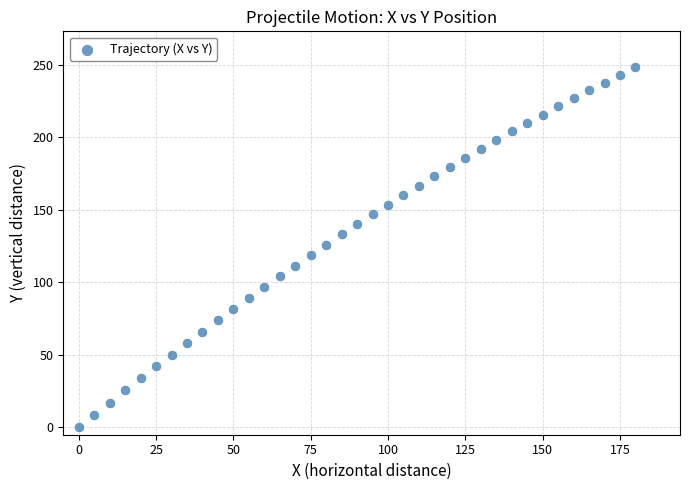

What is the range of X values (max minus min)?

180.0